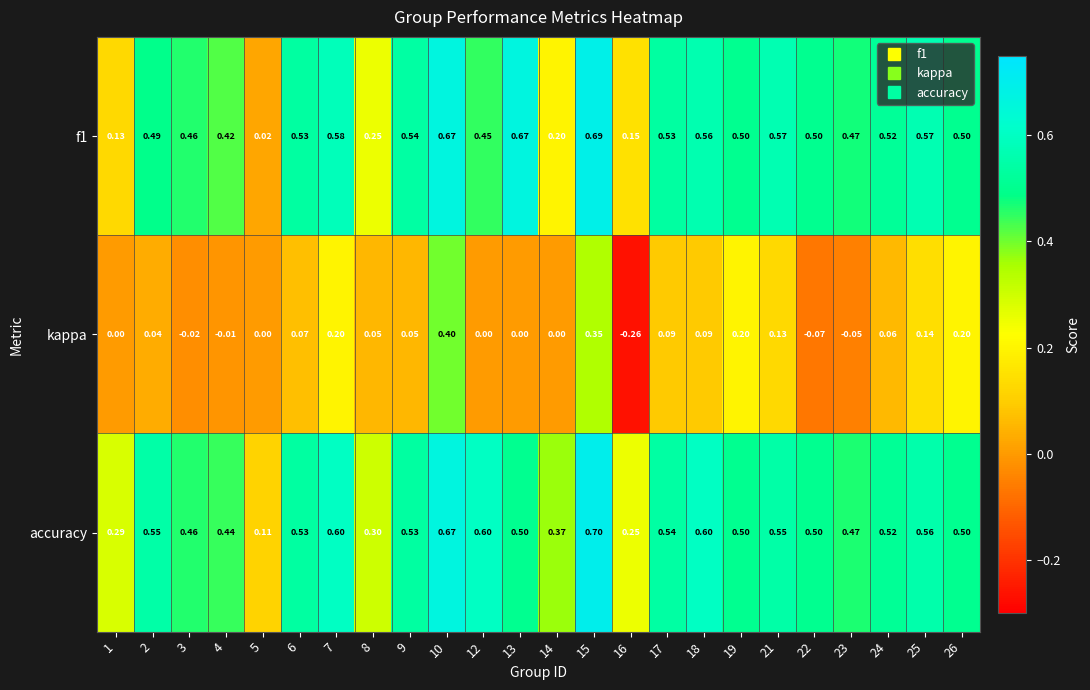

Which series changed the most between 17 and 25?

kappa